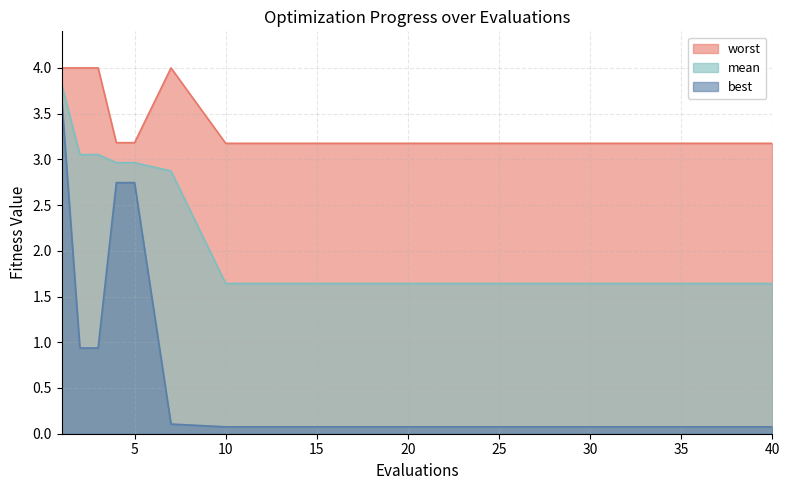

Which series has the largest range (max minus min)?

best